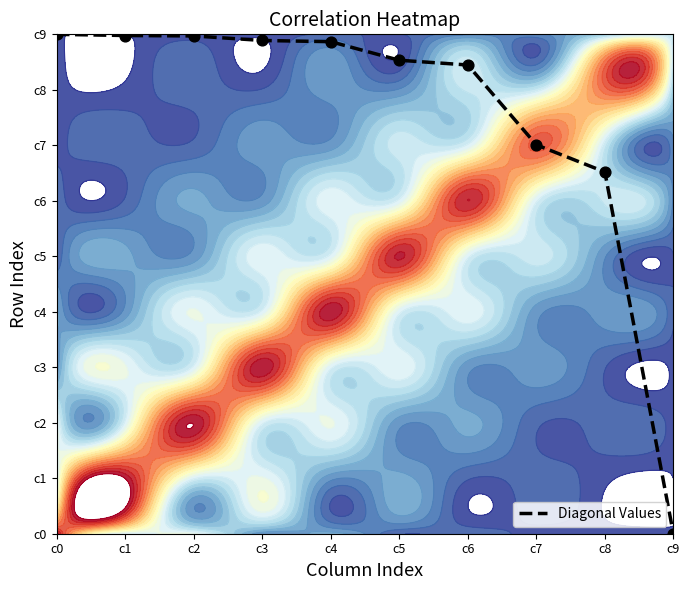

The chart shows a value of 0.0 at c9. True or false?

True